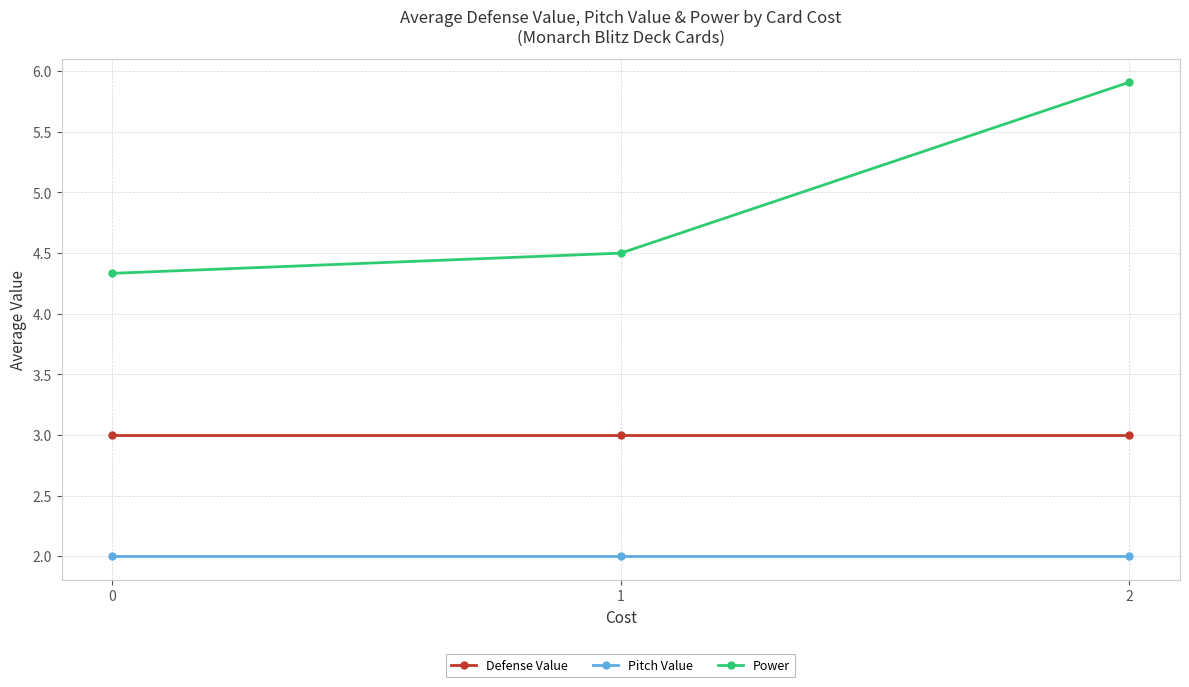

Rank the series by their average value, from highest to lowest.

Power, Defense Value, Pitch Value